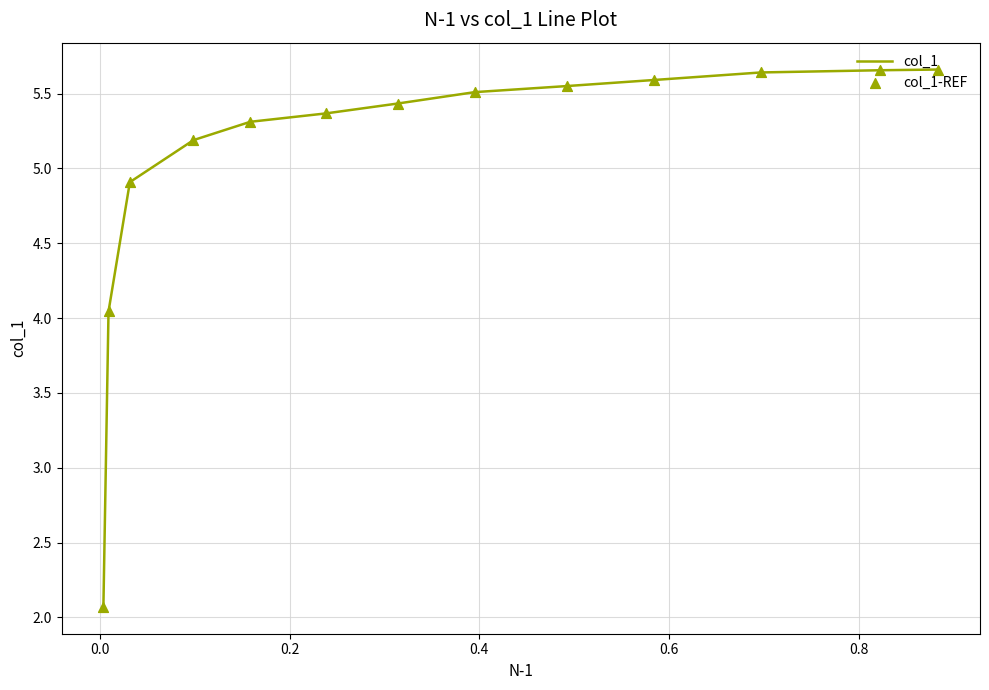

At how many categories does at least one series exceed 5?

10